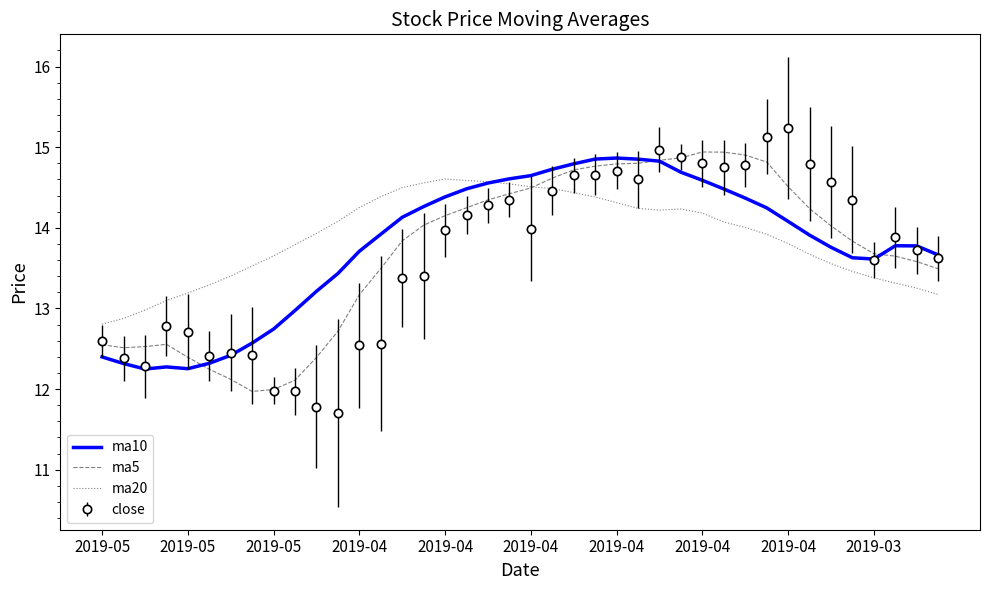

What is the lowest value of the close series?

11.7